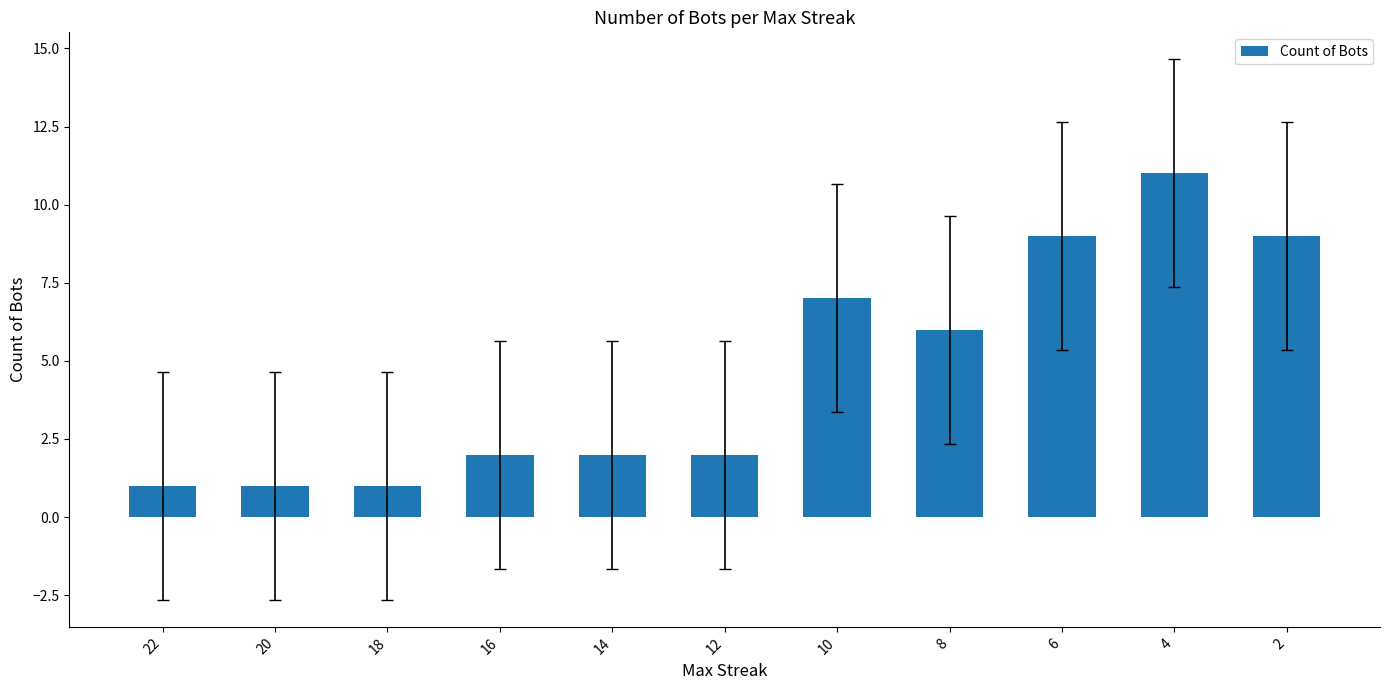

Count the number of categories in the chart.

11